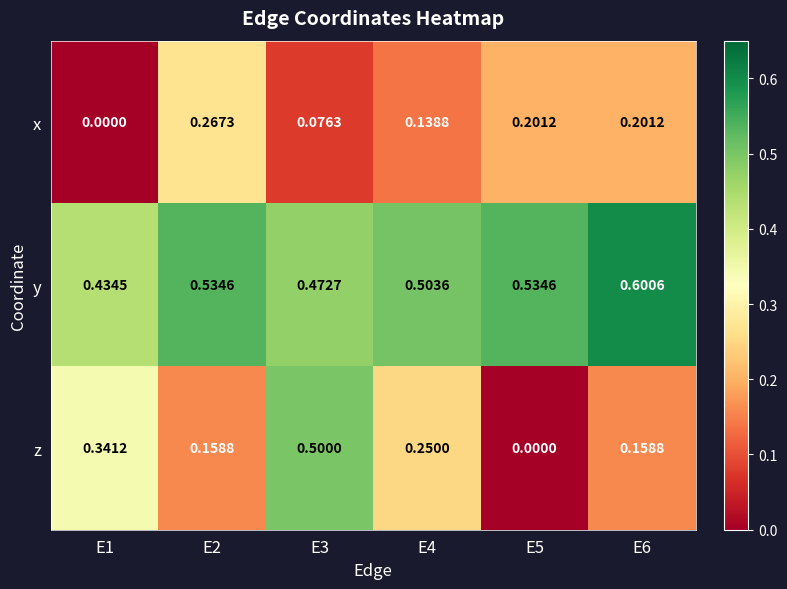

Which series has the largest total across all categories?

y